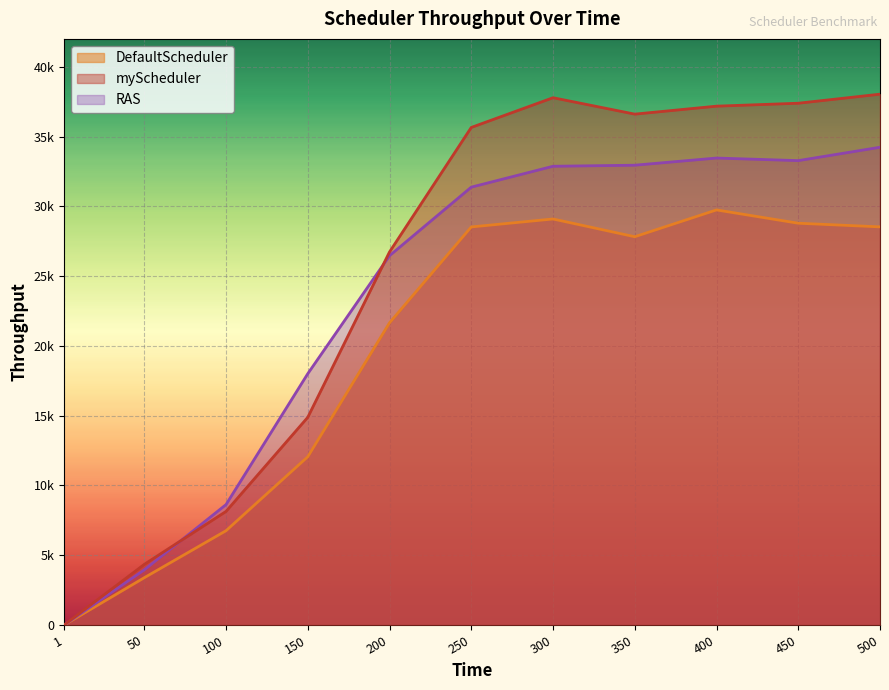

What is the difference between the myScheduler values at 500 and 150?

23157.0